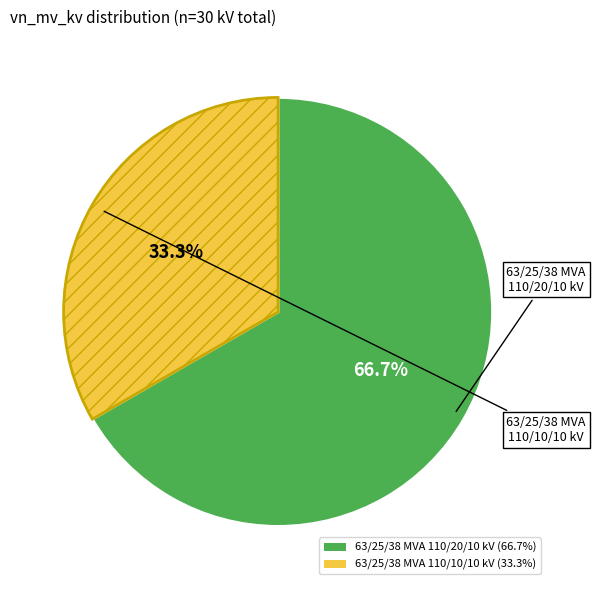

Is there a majority slice in this chart?

Yes